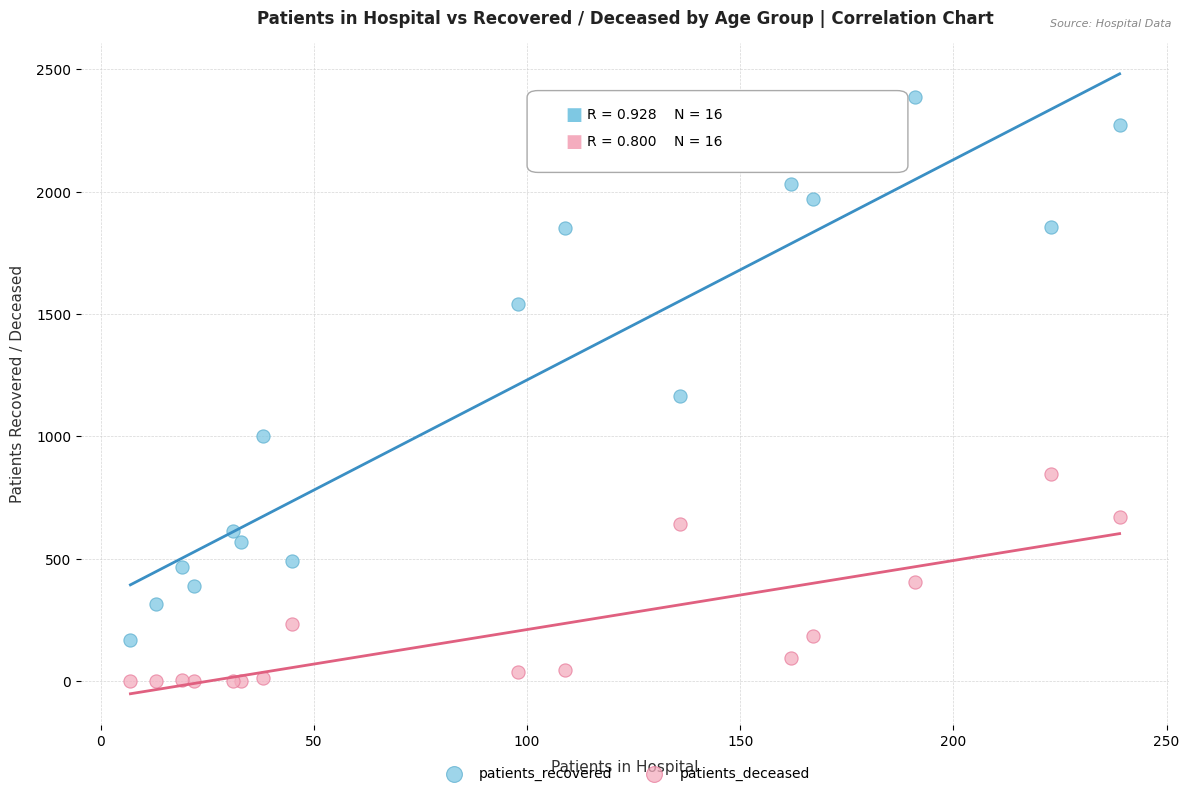

What is the X range (max minus min) for the scatter plot?

232